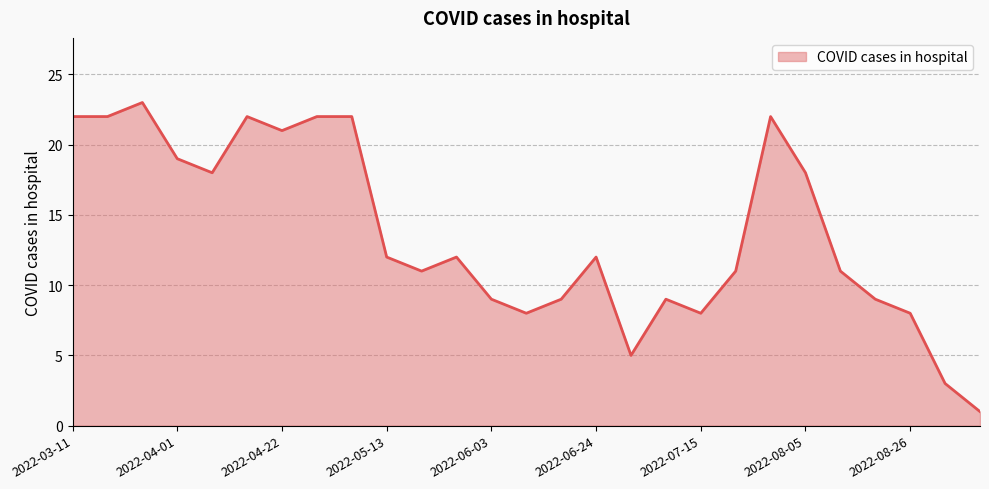

What is the difference between the second highest and second lowest values?

19